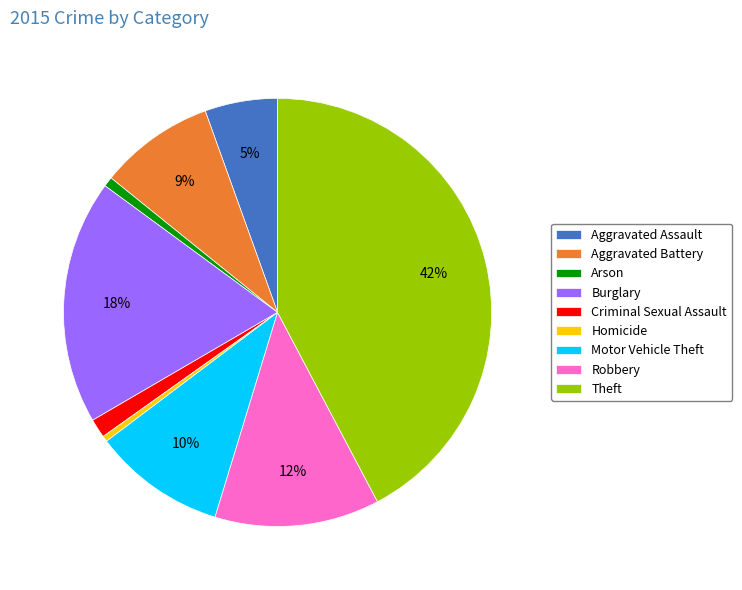

Which has a higher value, Motor Vehicle Theft or Aggravated Battery?

Motor Vehicle Theft